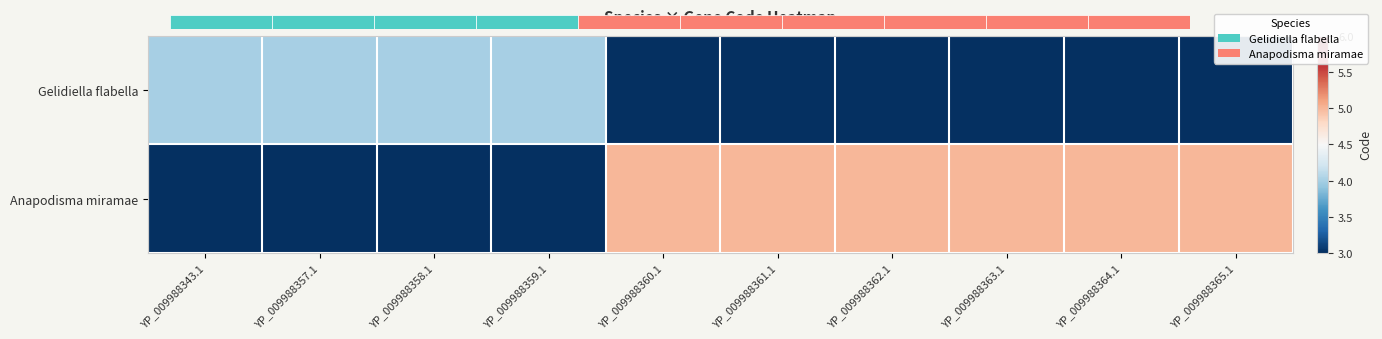

At which label does Gelidiella flabella reach its peak?

YP_009988343.1